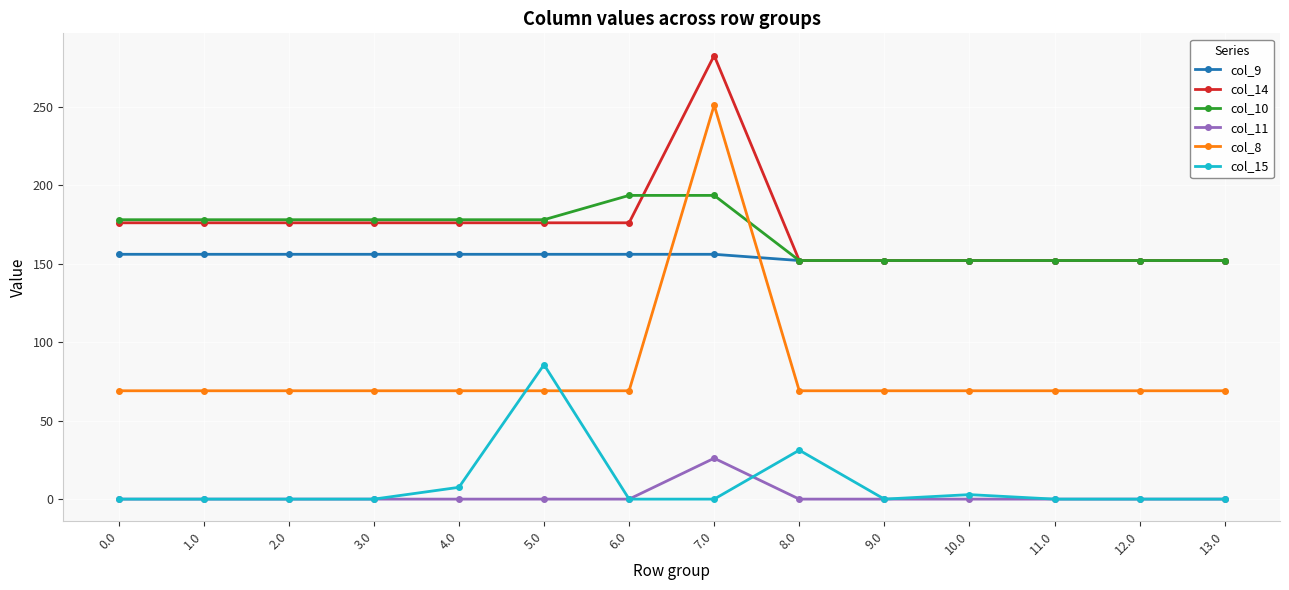

At how many categories does at least one series exceed 118?

14